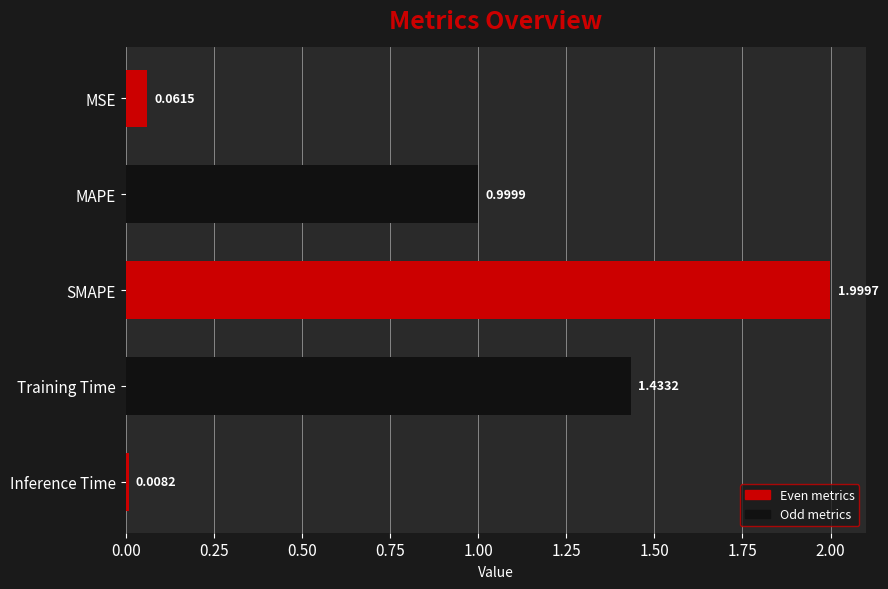

What is the sum of all values?

4.5